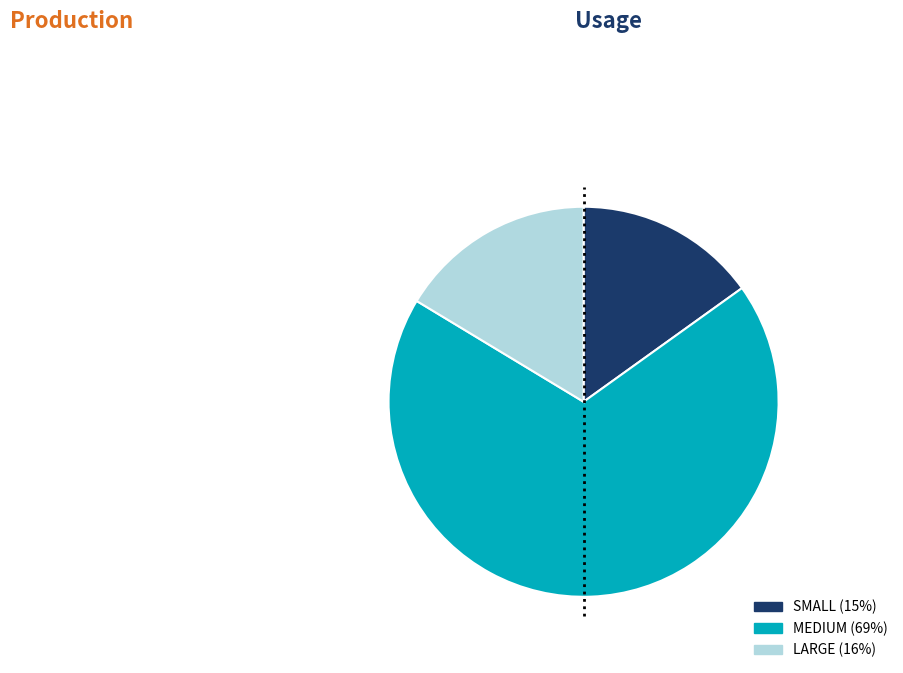

Is there any slice that represents more than half of the pie?

Yes